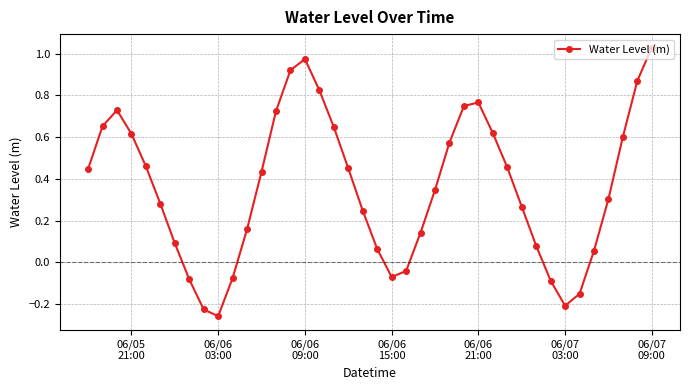

What is the sum of all values?

14.4